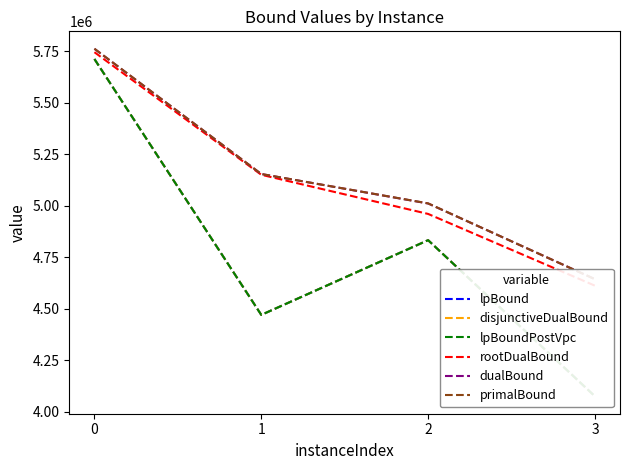

Where is lpBoundPostVpc nearest to the value 4893122?

2